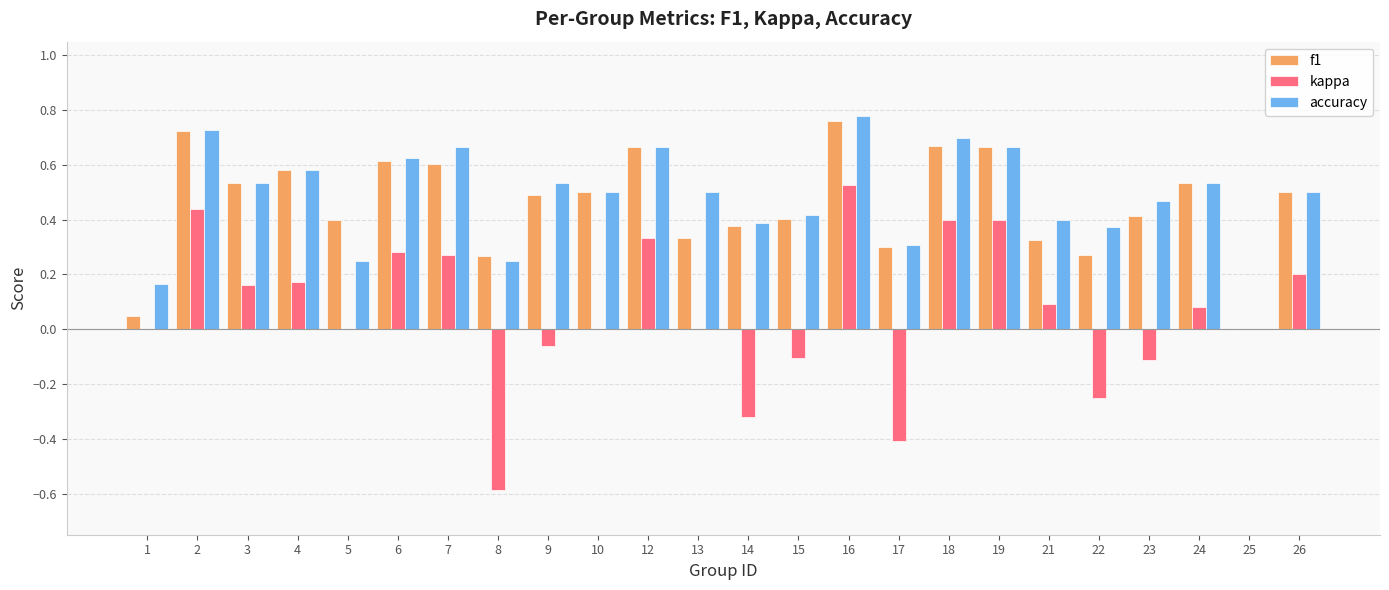

What is the sum of all accuracy values?

11.5